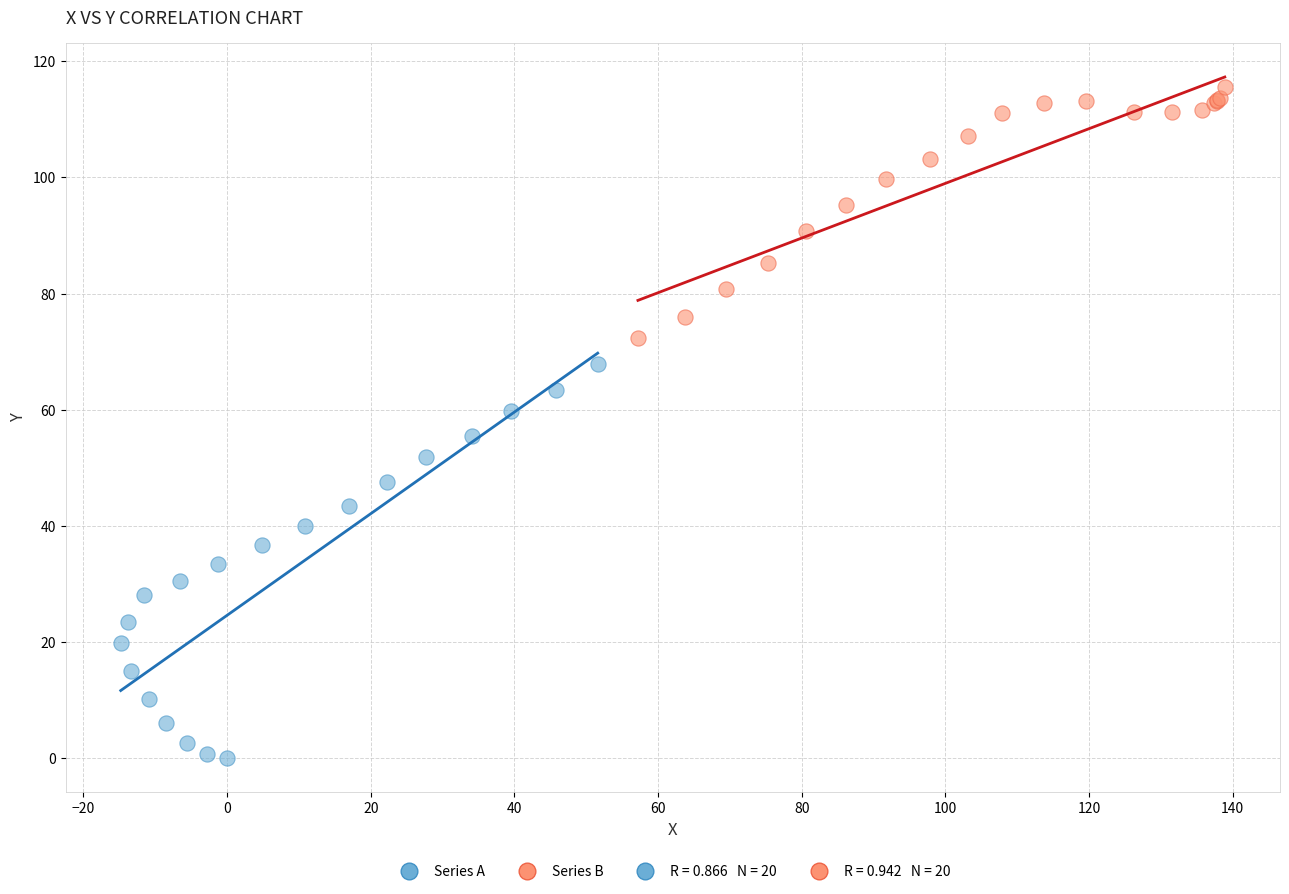

Which series reaches the maximum Y coordinate?

Series B